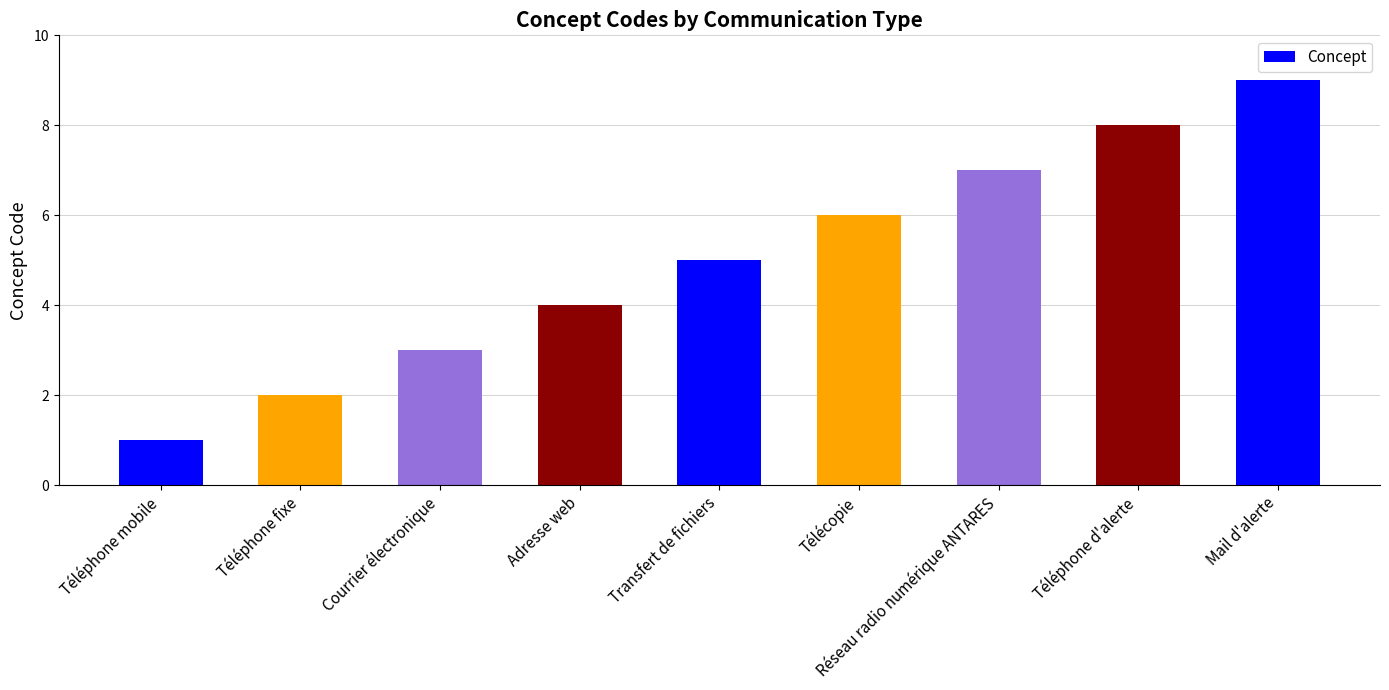

True or false: the data shows 4 at Adresse web.

True